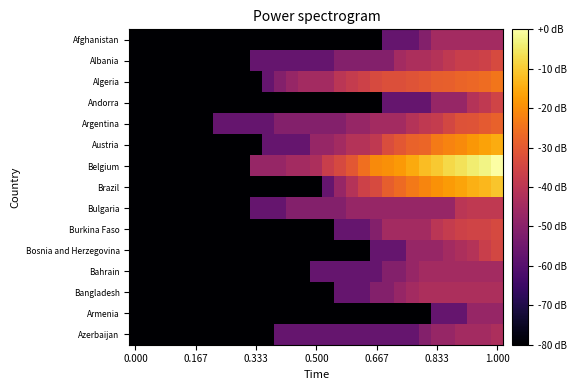

Which series has the largest range (max minus min)?

Belgium